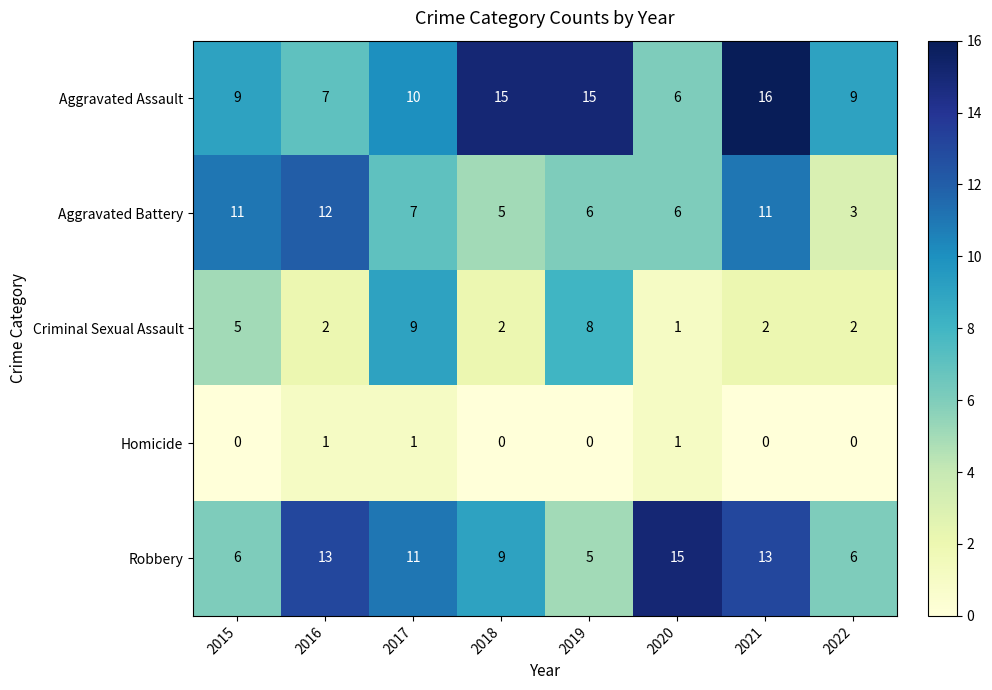

Count the number of categories in the chart.

8